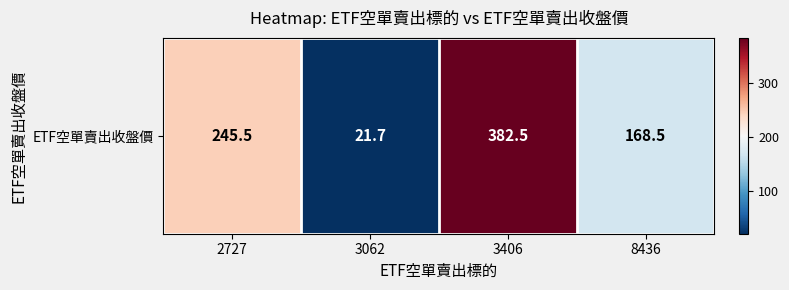

Rank the categories by value from highest to lowest.

3406, 2727, 8436, 3062